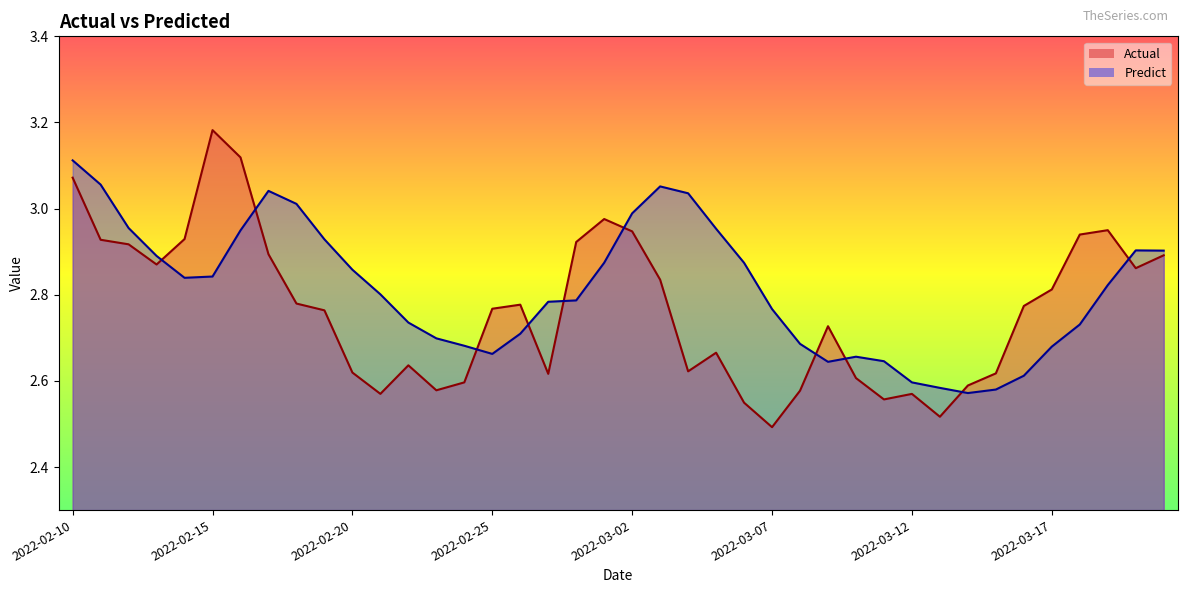

Which series has the largest total across all categories?

Predict